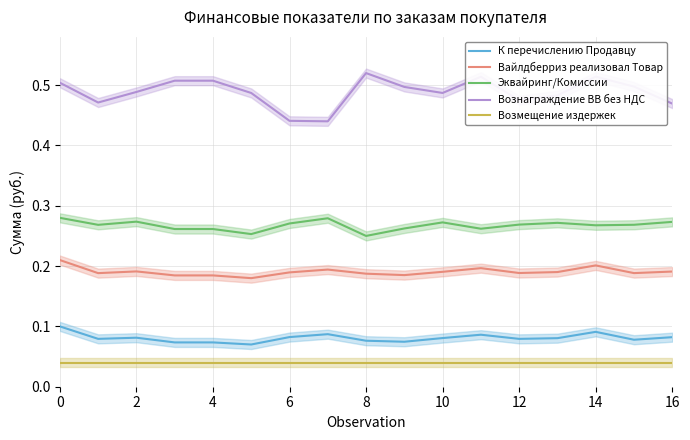

True or false: Возмещение издержек has a value of 0.0 at 13.

False